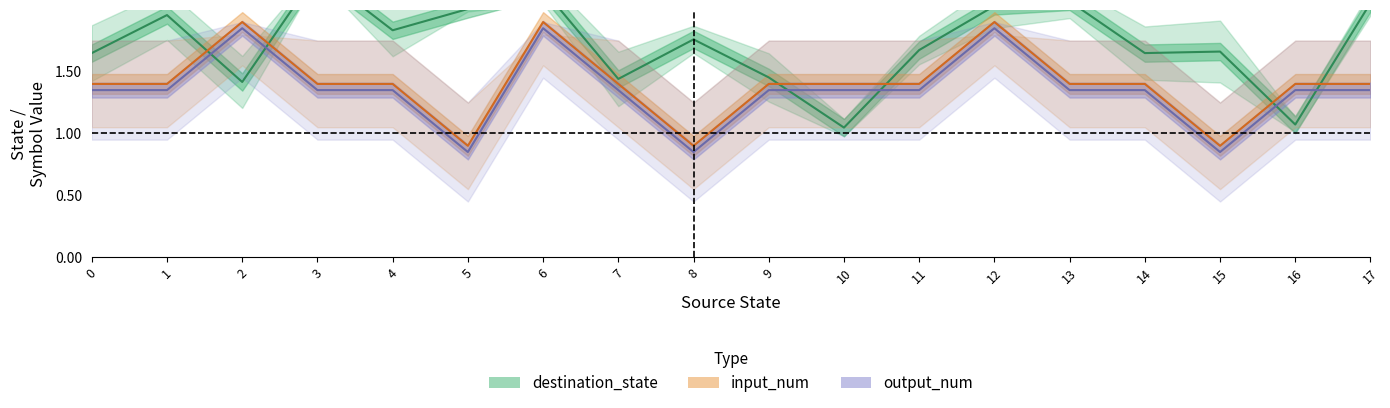

How many interior local valleys does the input_num series have?

3